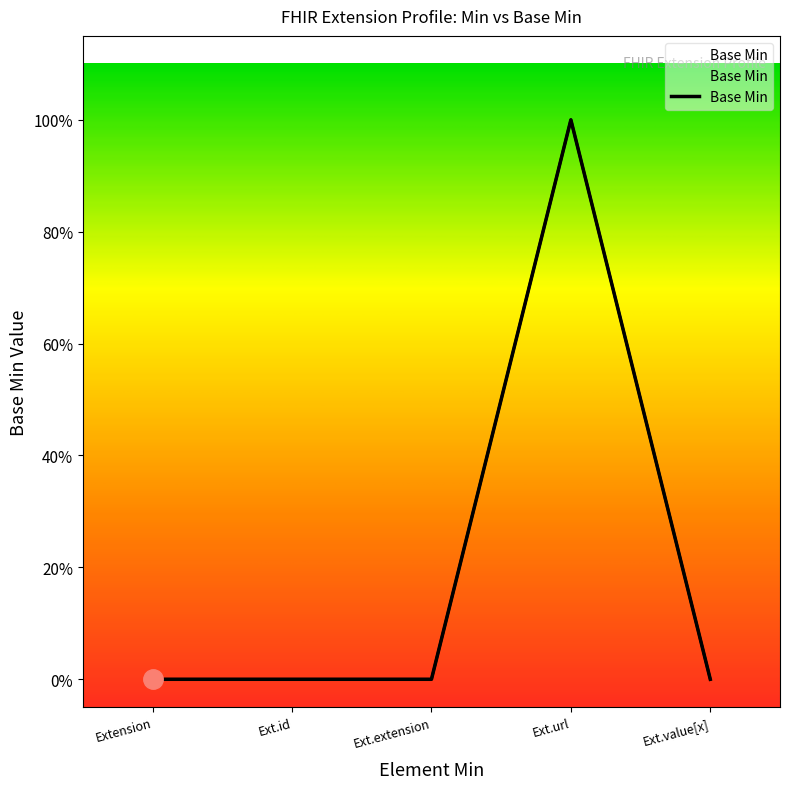

How many values are between 0 and 1?

5